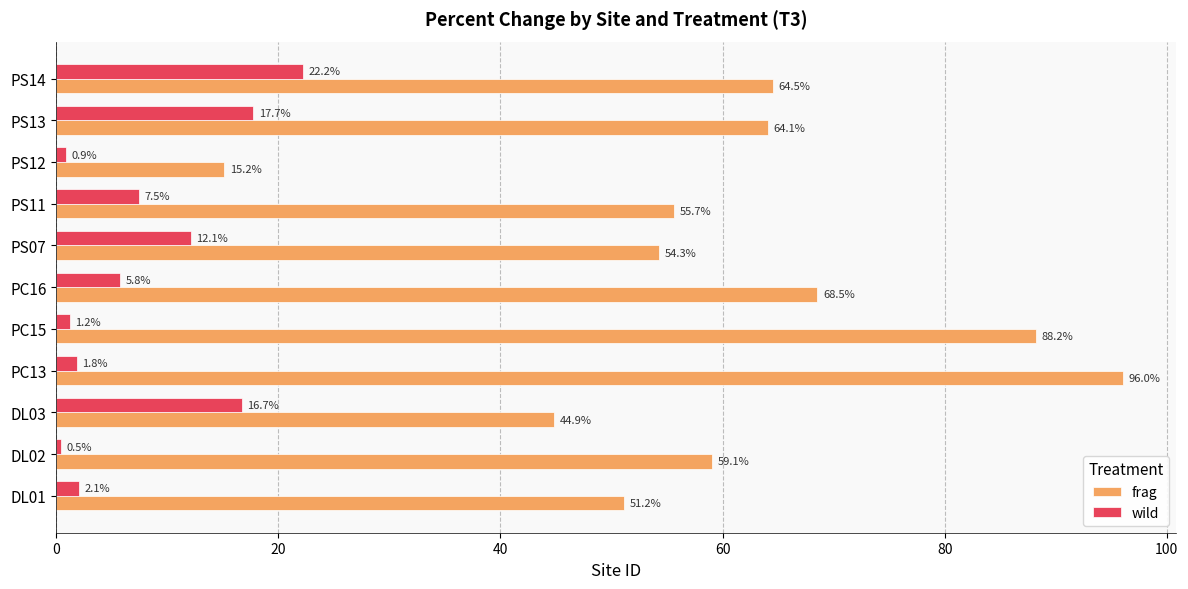

Rank the series by their average value, from highest to lowest.

frag, wild